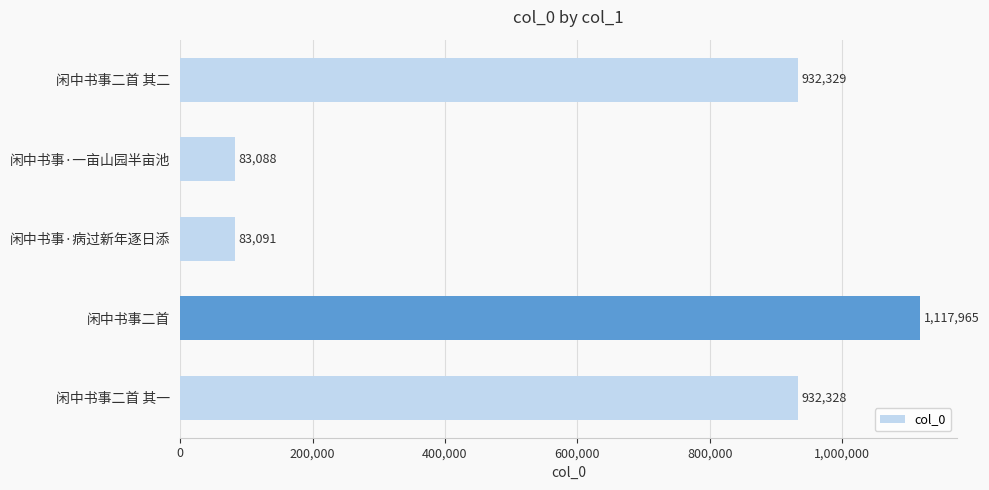

Which category has the lowest value across all series?

闲中书事·一亩山园半亩池